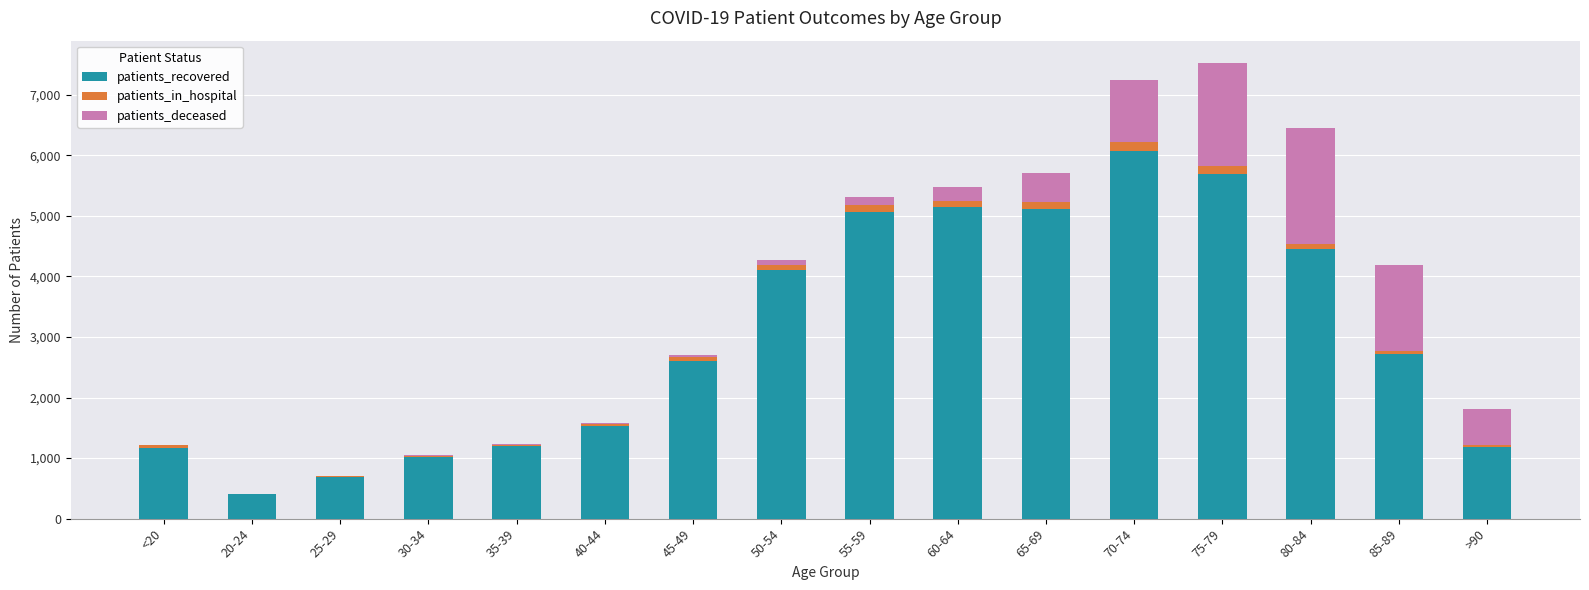

What is the highest value of the patients_recovered series?

6078